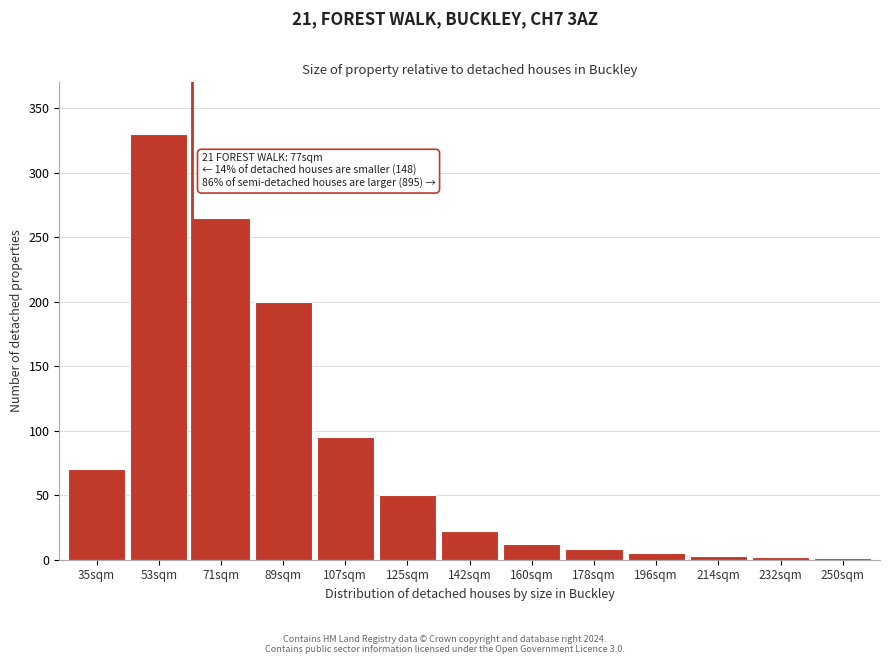

The value at 178sqm is 8. True or false?

True